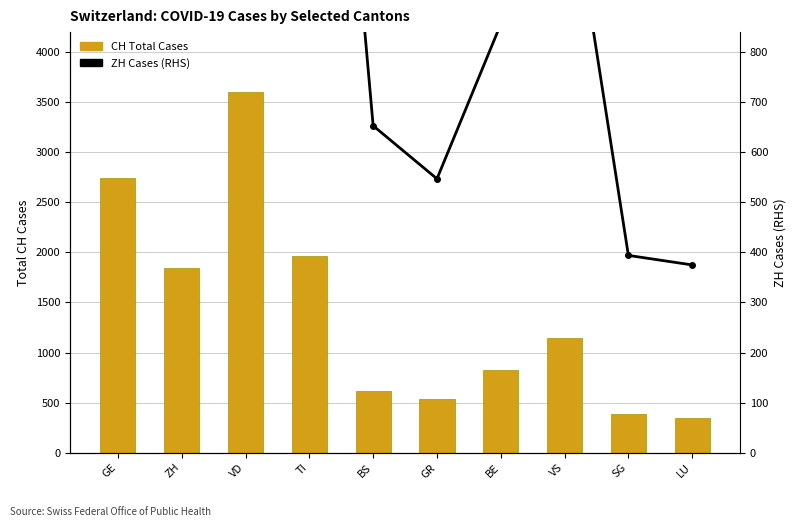

At VD, list the series in order from smallest to largest.

ZH Cases (RHS), CH Total Cases